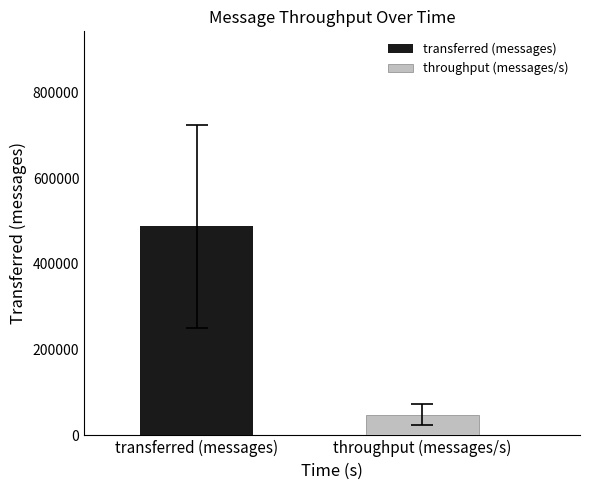

Which series has the widest spread of values?

transferred (messages)